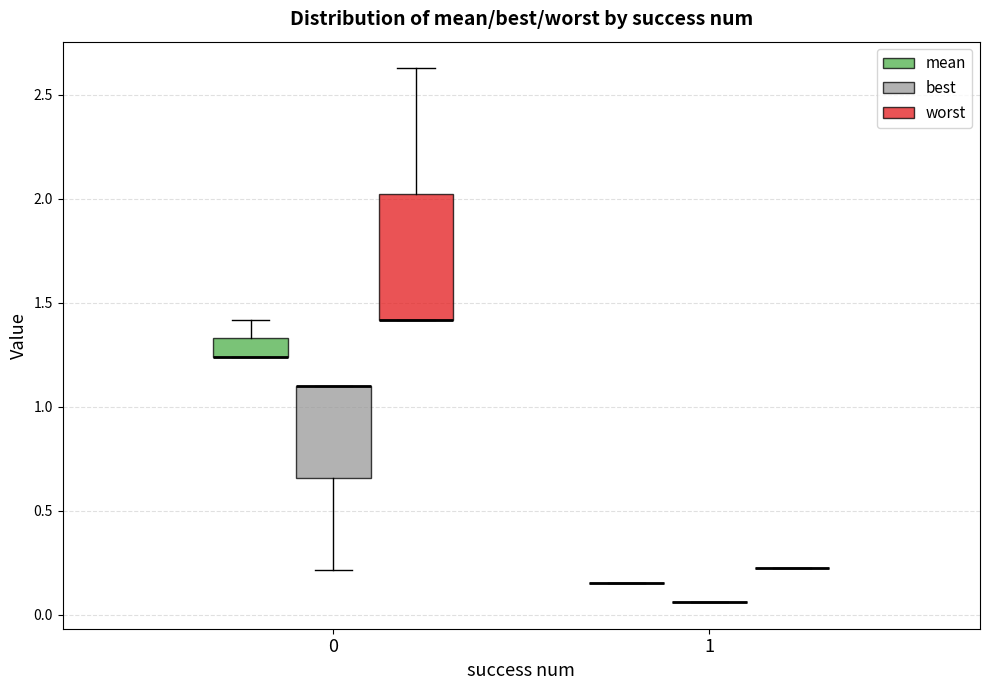

Comparing the boxes themselves (not the whiskers), which one is the tallest?

0 (worst)